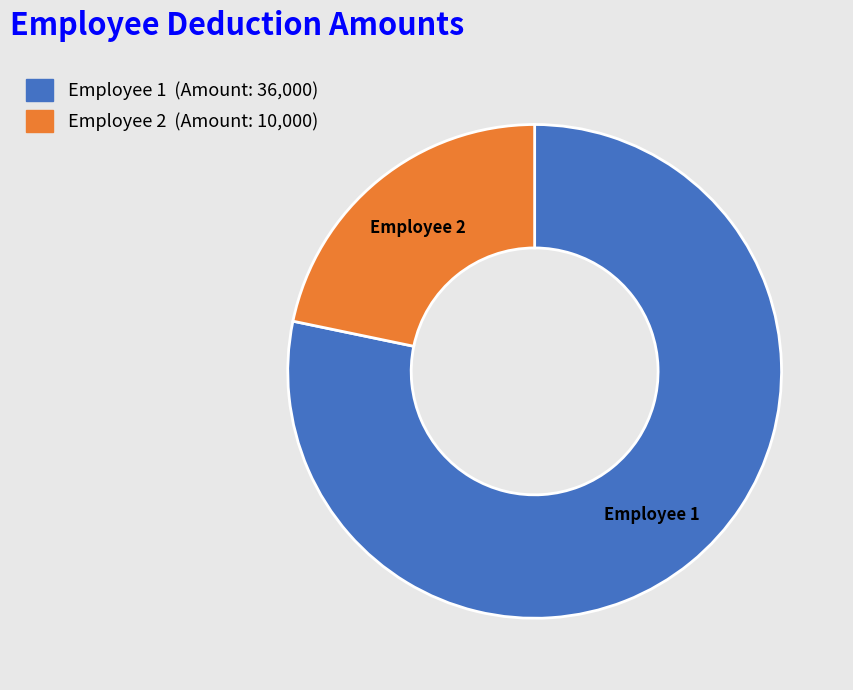

Is the sum of Employee 1 and Employee 2 greater than half?

Yes